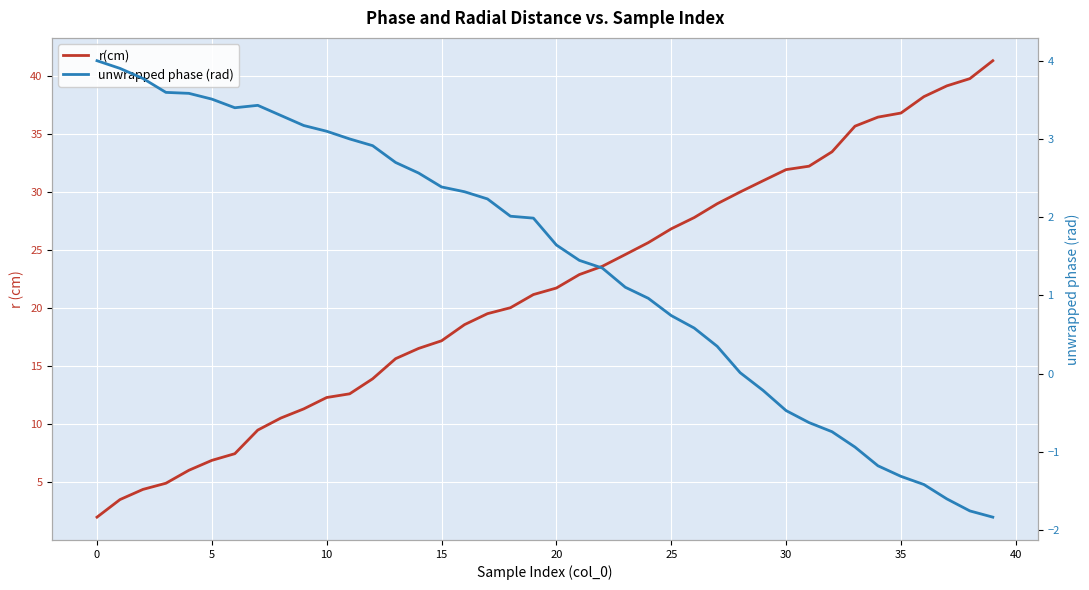

What is the label of the 2nd point from the right?

38